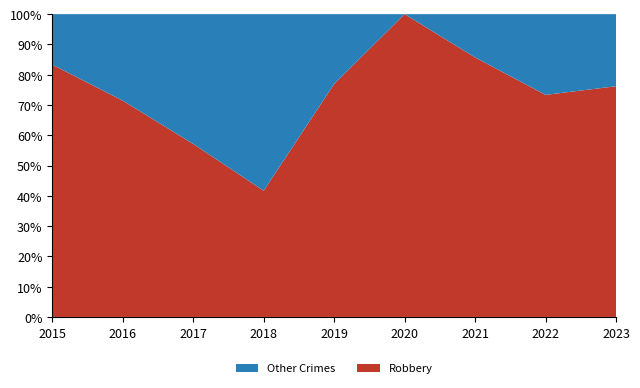

Reading left to right, transcribe all the data shown in this chart.

Robbery: 5	5	4	5	10	4	6	11	16
Other Crimes: 1	2	3	7	3	0	1	4	5